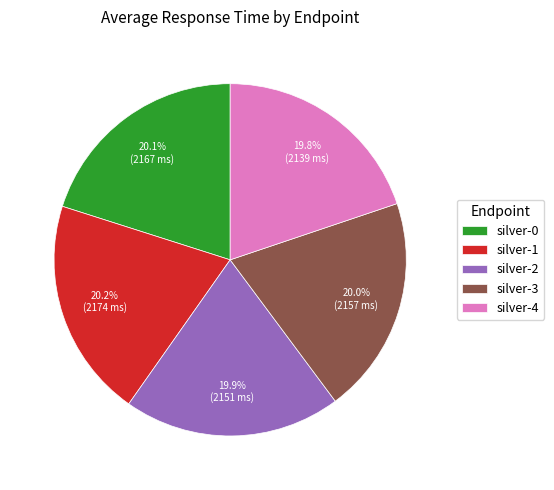

Is the sum of silver-2 and silver-3 greater than half?

No